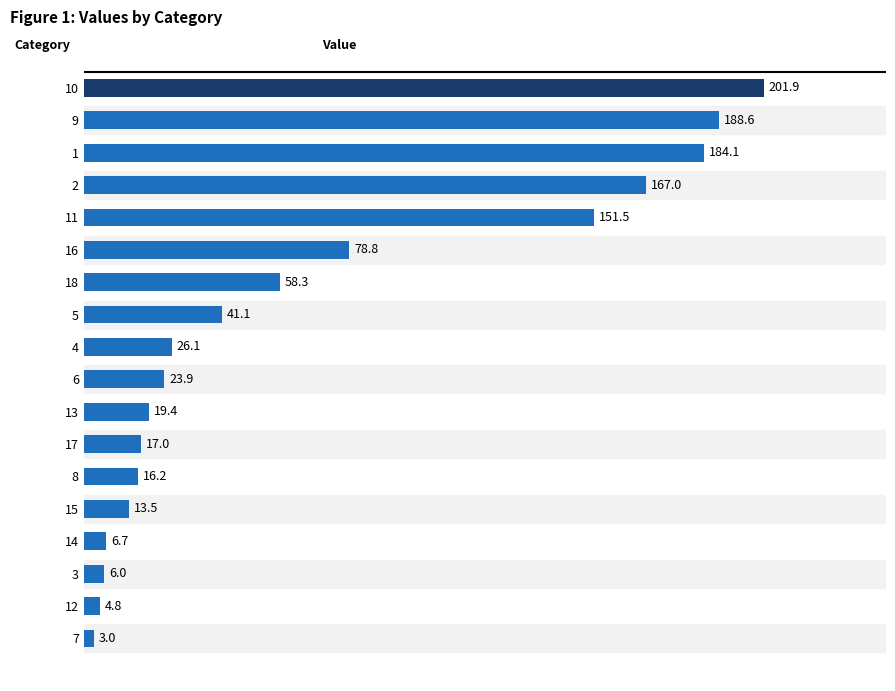

What is the maximum value shown in the chart?

201.9